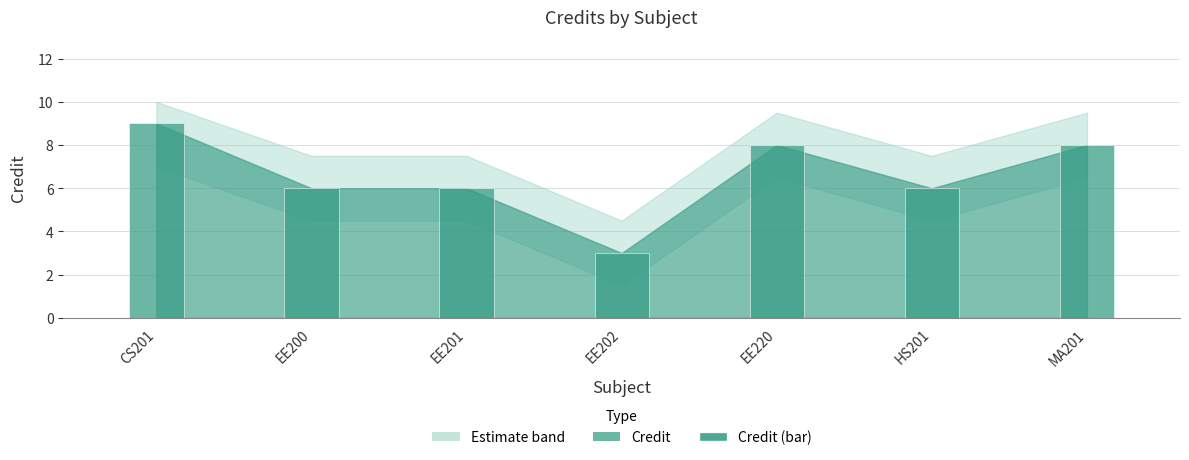

At which category does the chart reach its peak across all series?

CS201